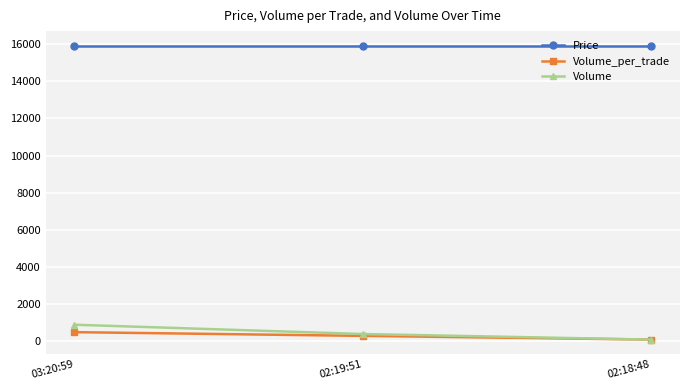

List the labels in order of Volume value, largest first.

03:20:59, 02:19:51, 02:18:48